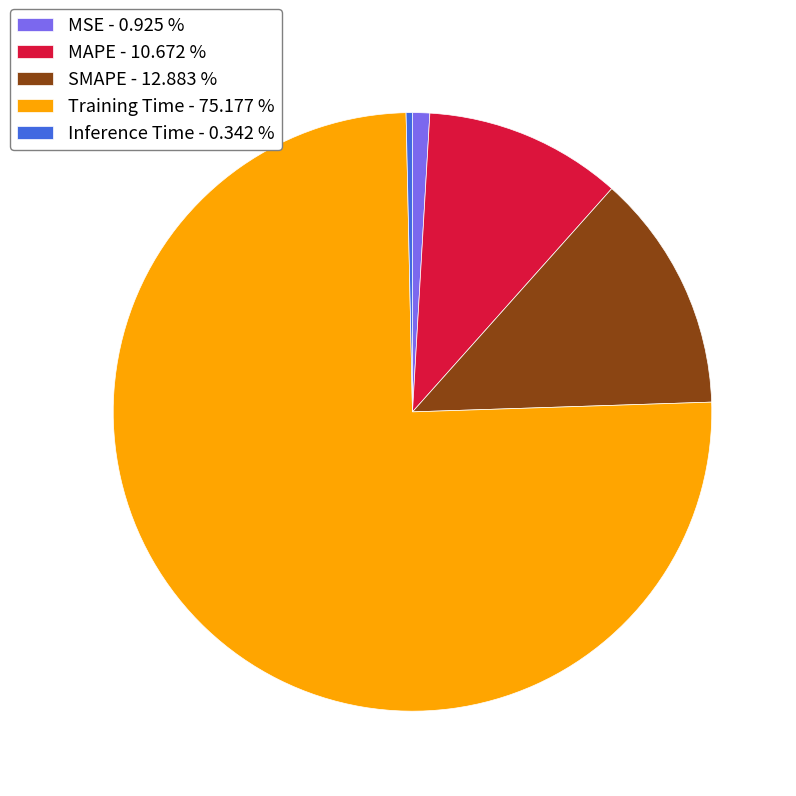

What is the majority slice?

Training Time